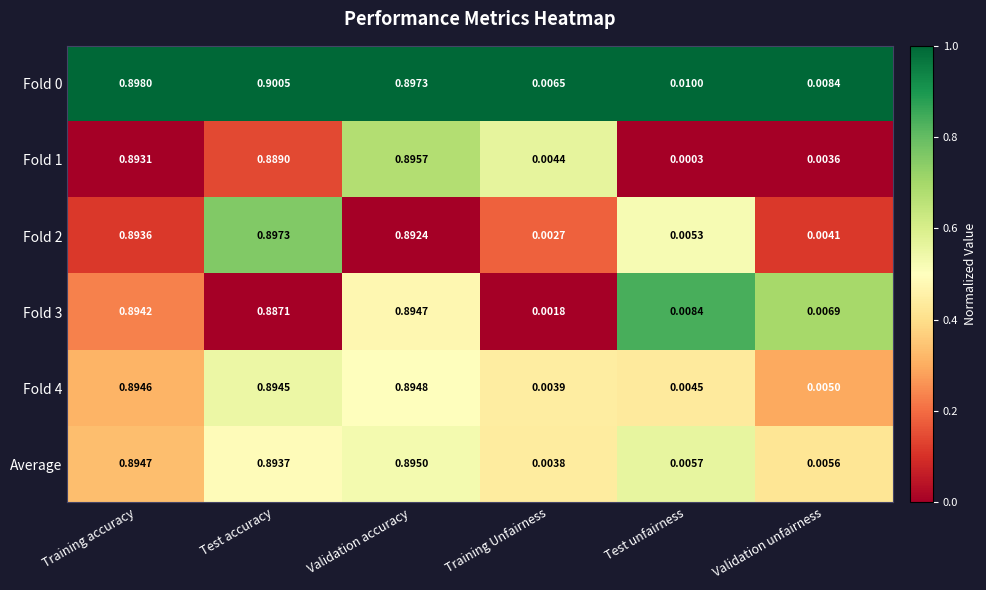

Is the value of Average at Test unfairness greater than the value of Fold 3 at Test accuracy?

No